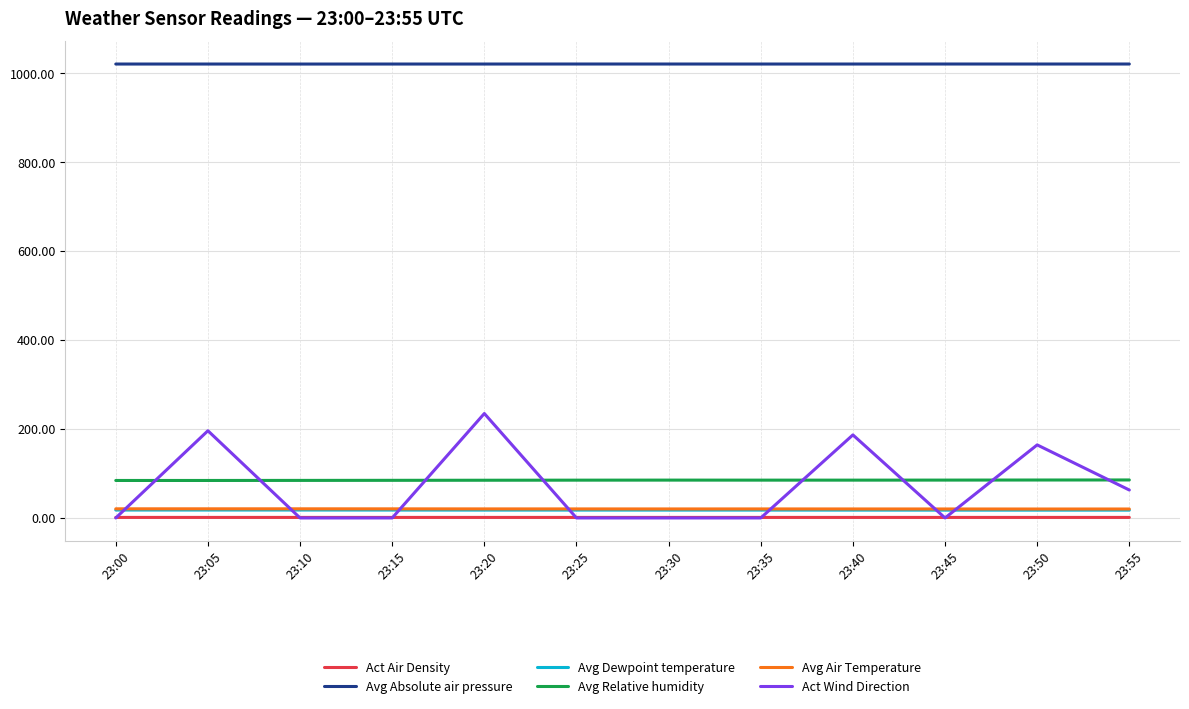

What is the minimum value for Avg Absolute air pressure?

1020.6